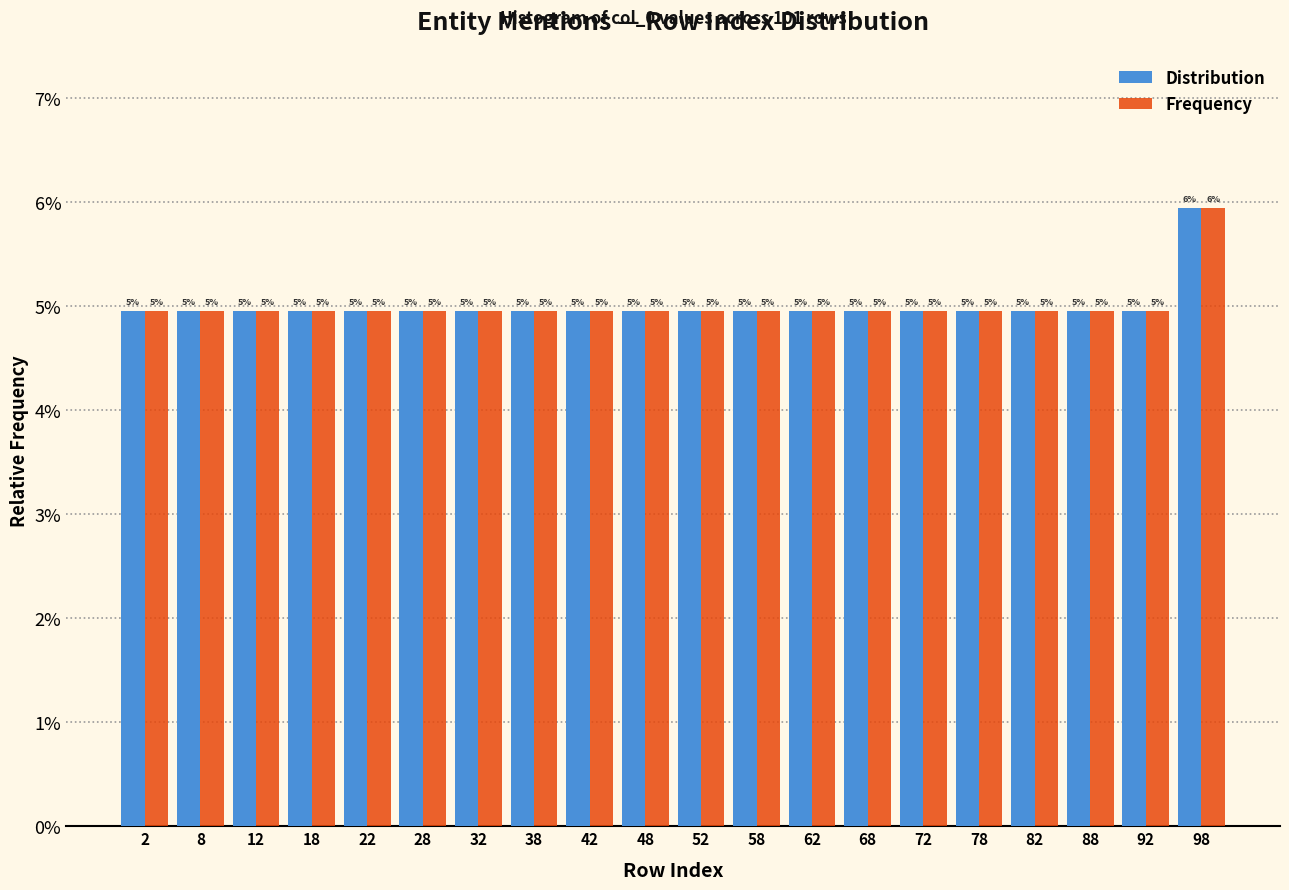

In the Distribution series, which range on the x-axis has the tallest bar?

95 to 100